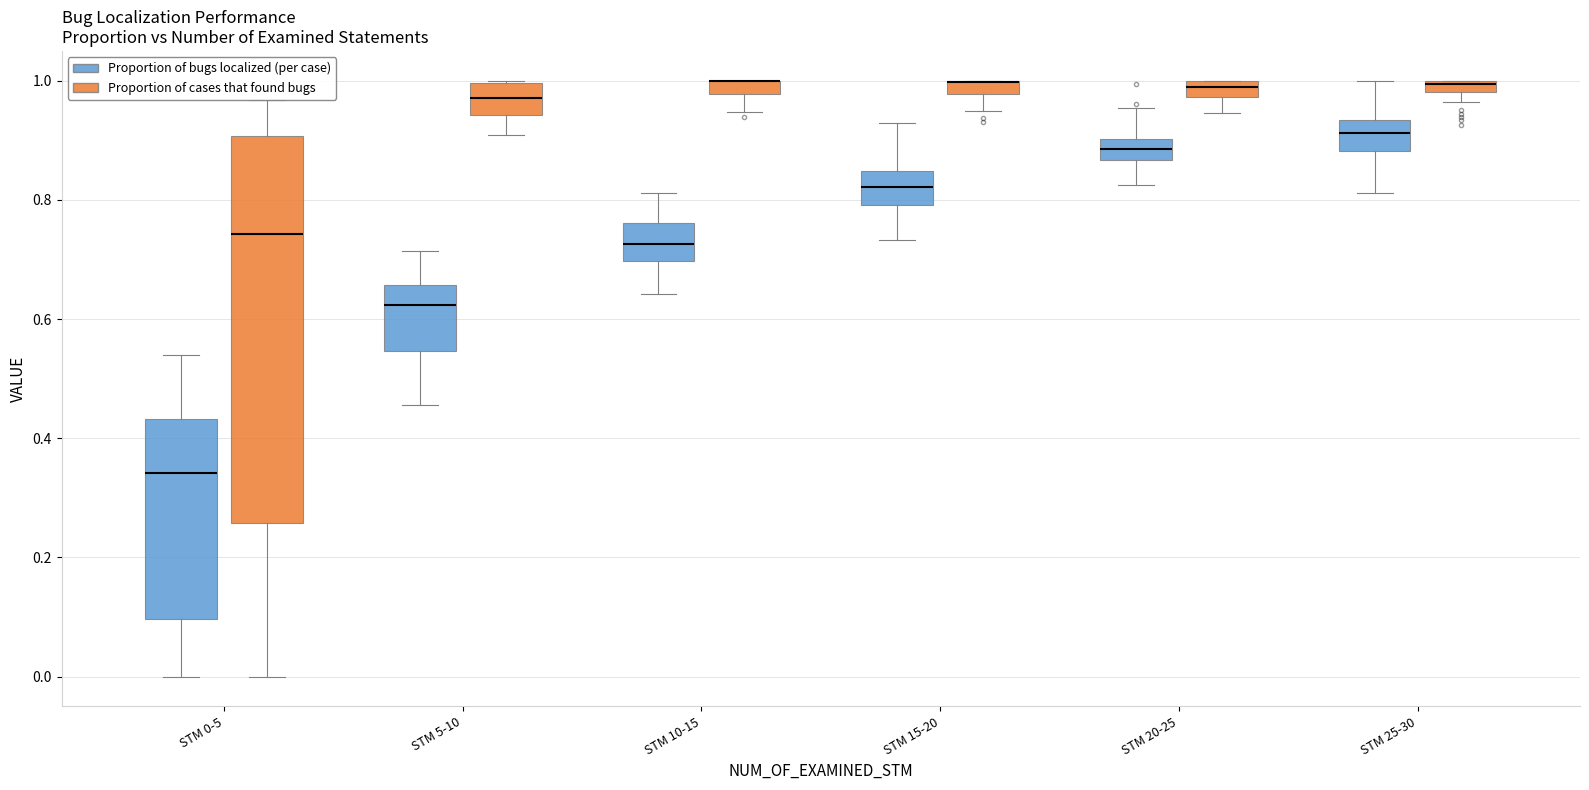

Which box is the tallest, from its lower edge to its upper edge?

STM 0-5 (Proportion of cases that found bugs)